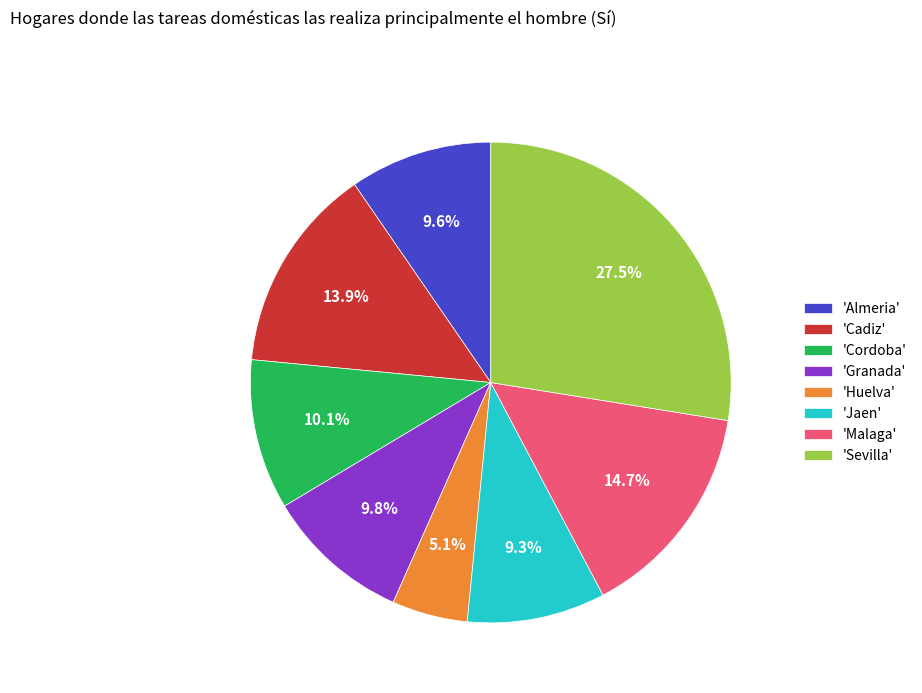

Combined, do 'Jaen' and 'Cordoba' account for over 50%?

No